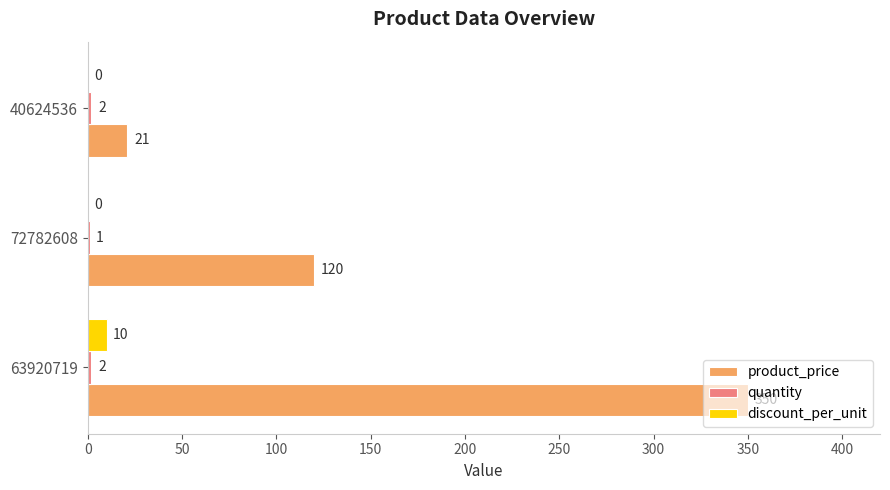

Which series has the largest total across all categories?

product_price